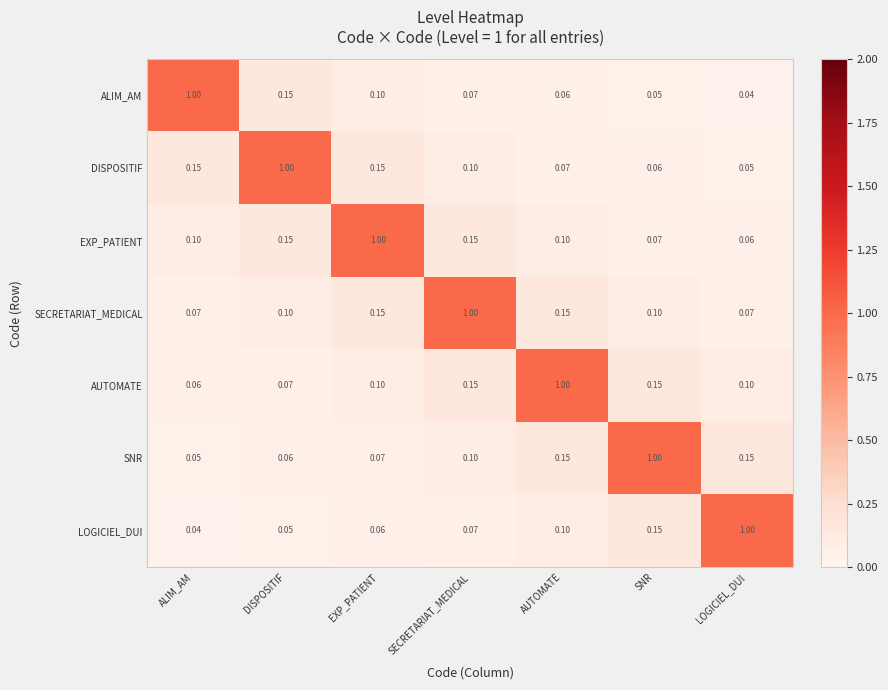

At ALIM_AM, list the series in order from smallest to largest.

LOGICIEL_DUI, SNR, AUTOMATE, SECRETARIAT_MEDICAL, EXP_PATIENT, DISPOSITIF, ALIM_AM